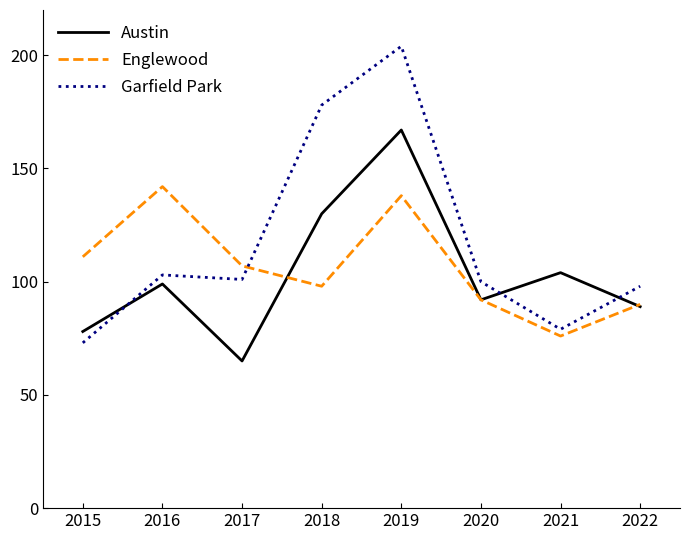

Which category has the highest value across all series?

2019